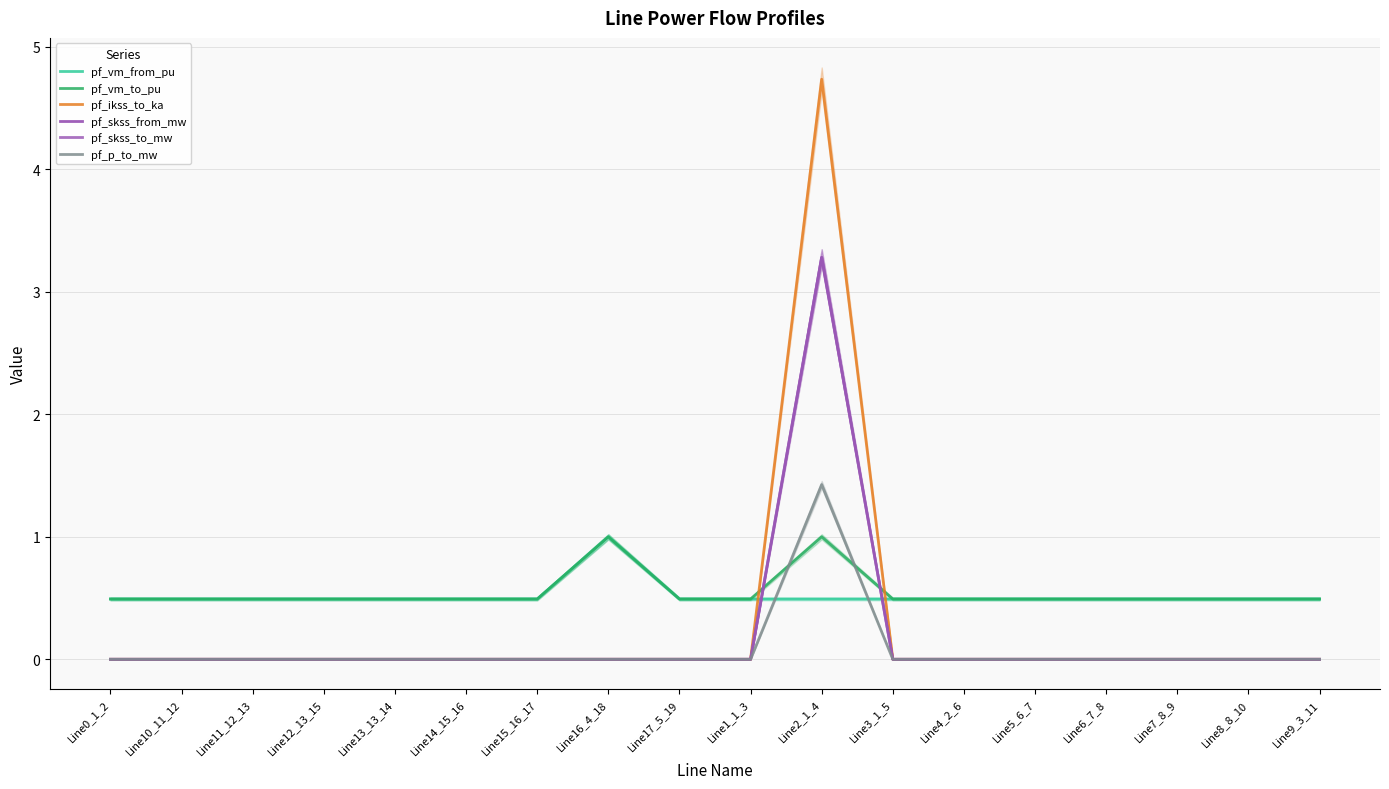

What are all the series names shown in the legend?

pf_vm_from_pu, pf_vm_to_pu, pf_ikss_to_ka, pf_skss_from_mw, pf_skss_to_mw, pf_p_to_mw